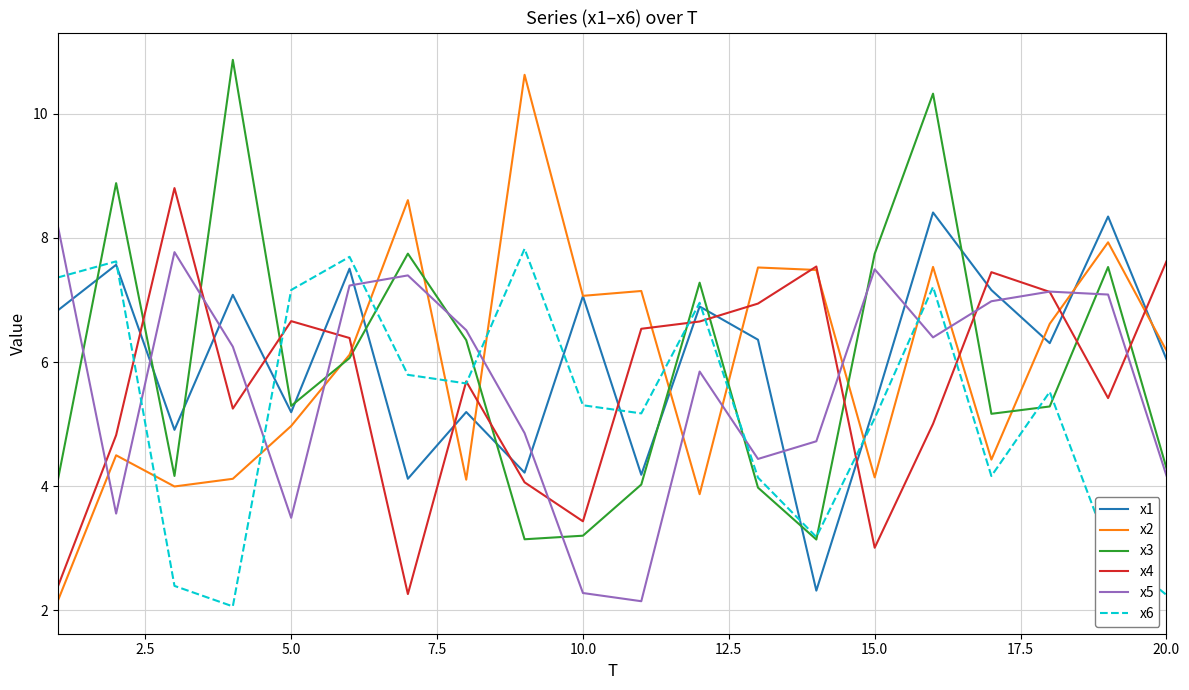

True or false: x6 and x2 cross at least once.

True